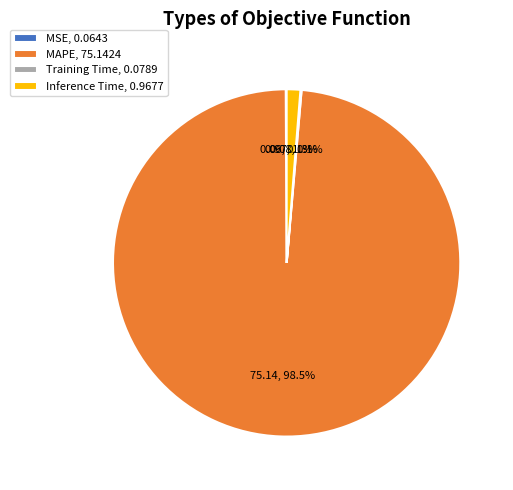

To the nearest percent, what is the average slice percentage?

25%